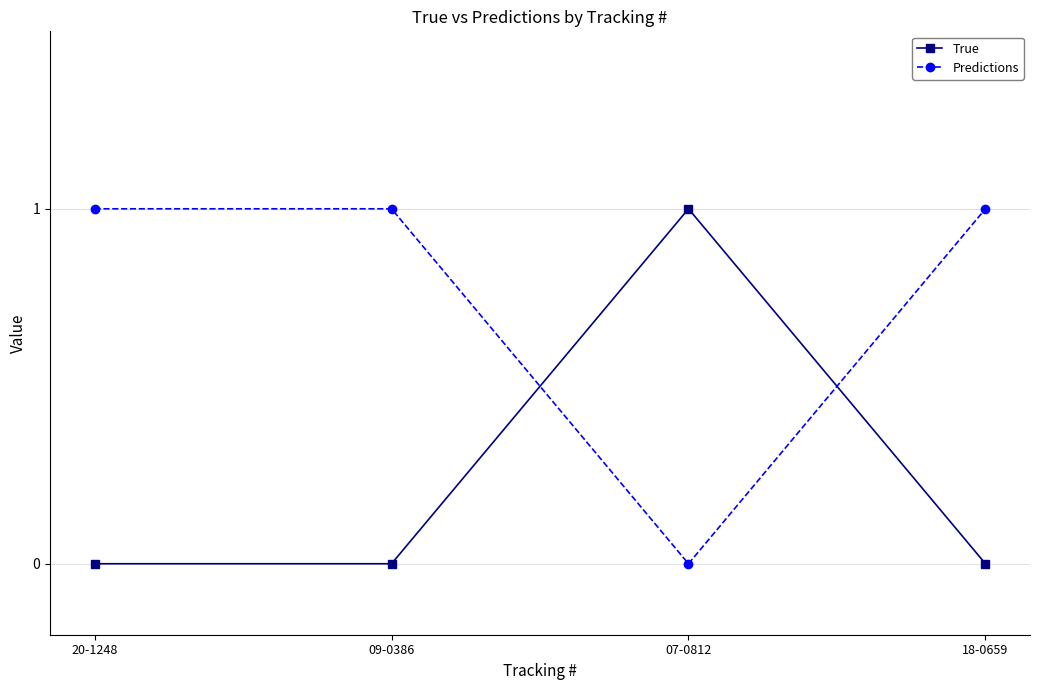

What is the difference between the maximum and second lowest values in the True series?

1